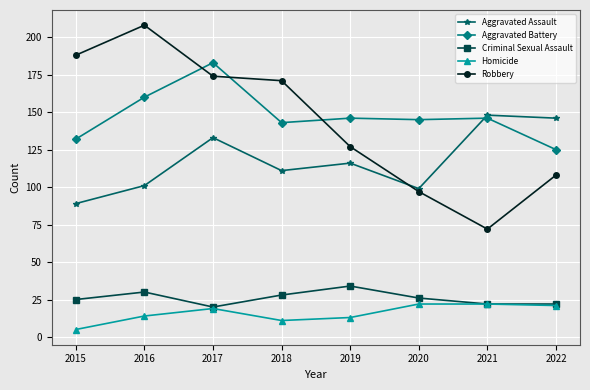

How many intersections are there between Aggravated Assault and Aggravated Battery?

1